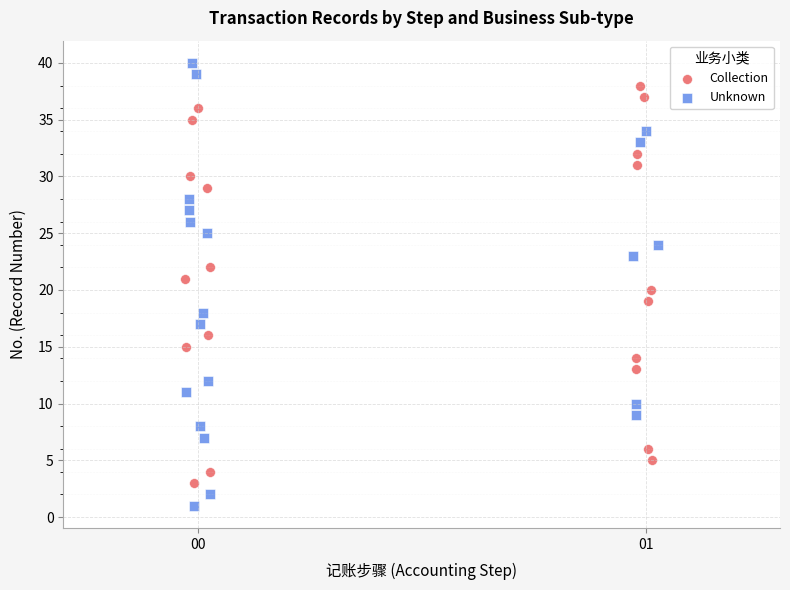

What are all the series names shown in the legend?

Collection, Unknown